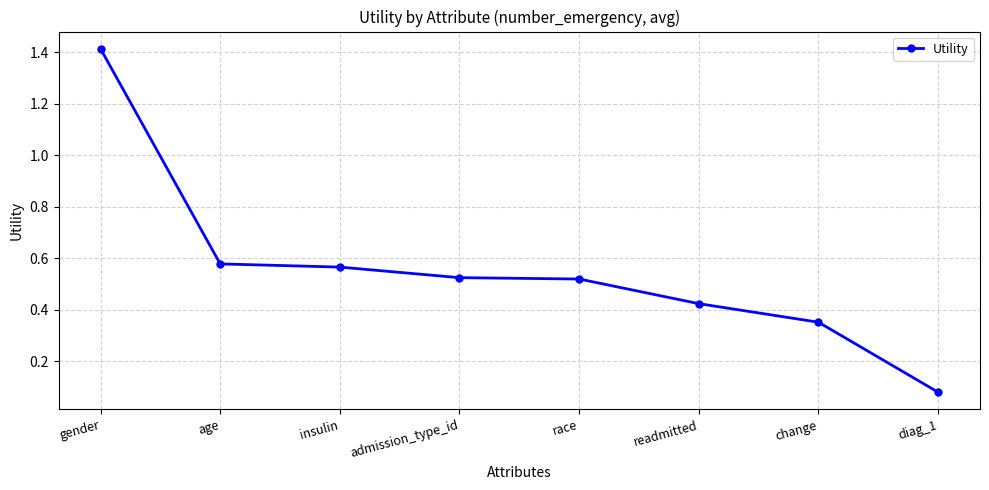

The chart shows a value of 0.8 at age. True or false?

False